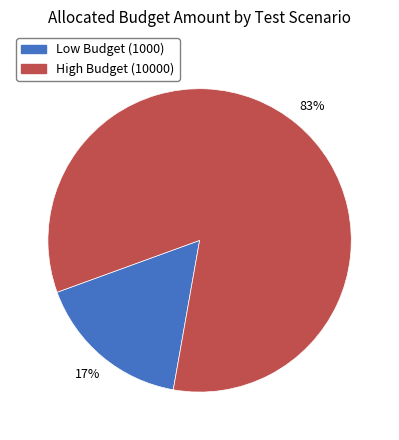

Between Low Budget (1000) and High Budget (10000), which is larger?

High Budget (10000)